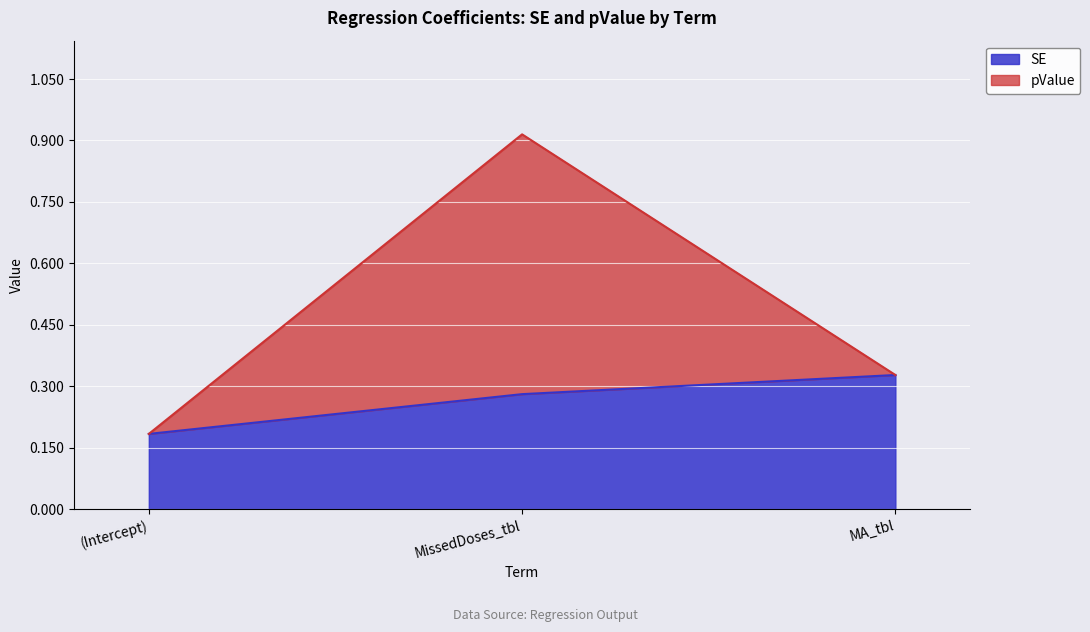

List the labels in order of pValue value, smallest first.

(Intercept), MA_tbl, MissedDoses_tbl